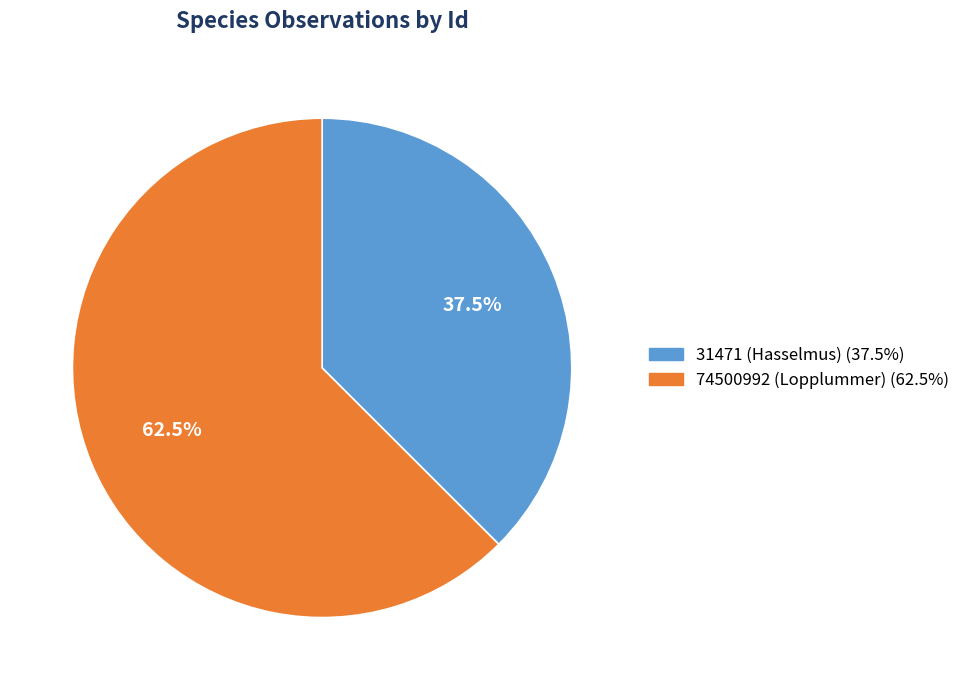

How much of the chart is everything except 74500992 (Lopplummer)?

37.5%